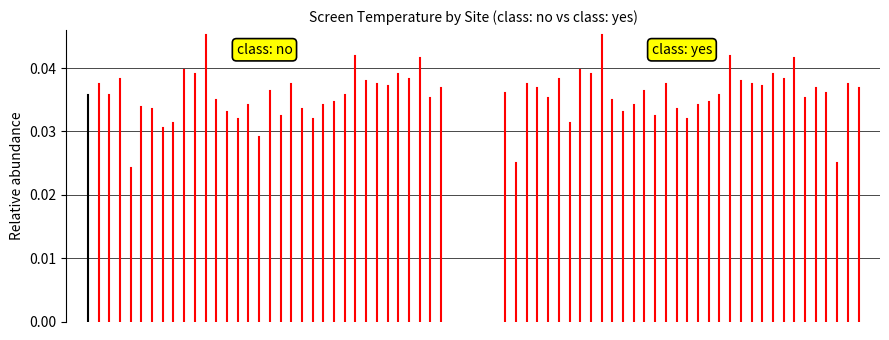

The class: no series shows 0.0 at 1. True or false?

True